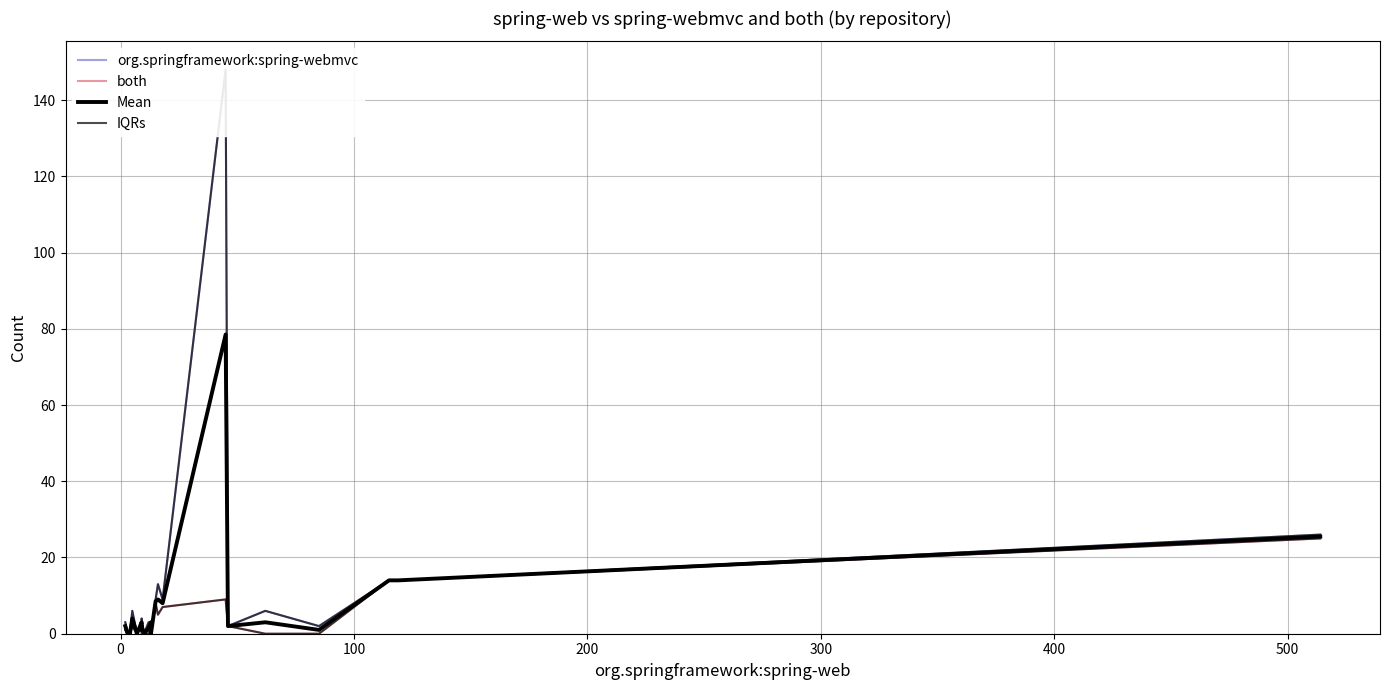

Is this an area chart (filled region under the line)?

No